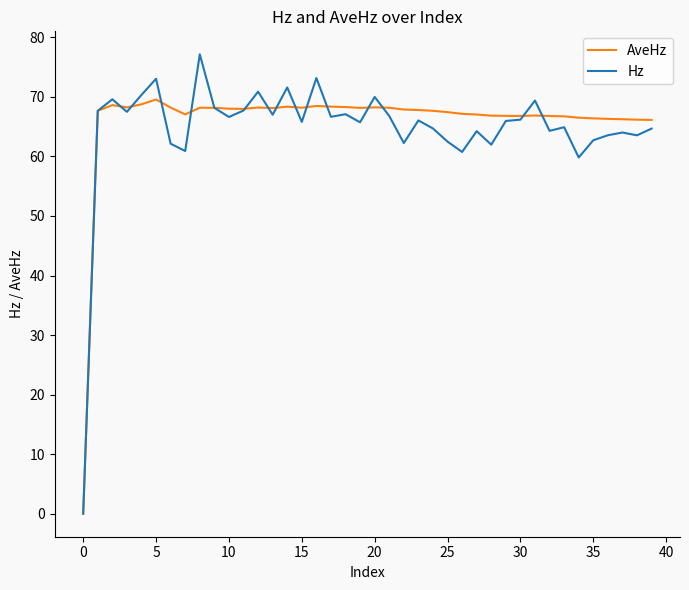

How many lines are shown in the chart?

2